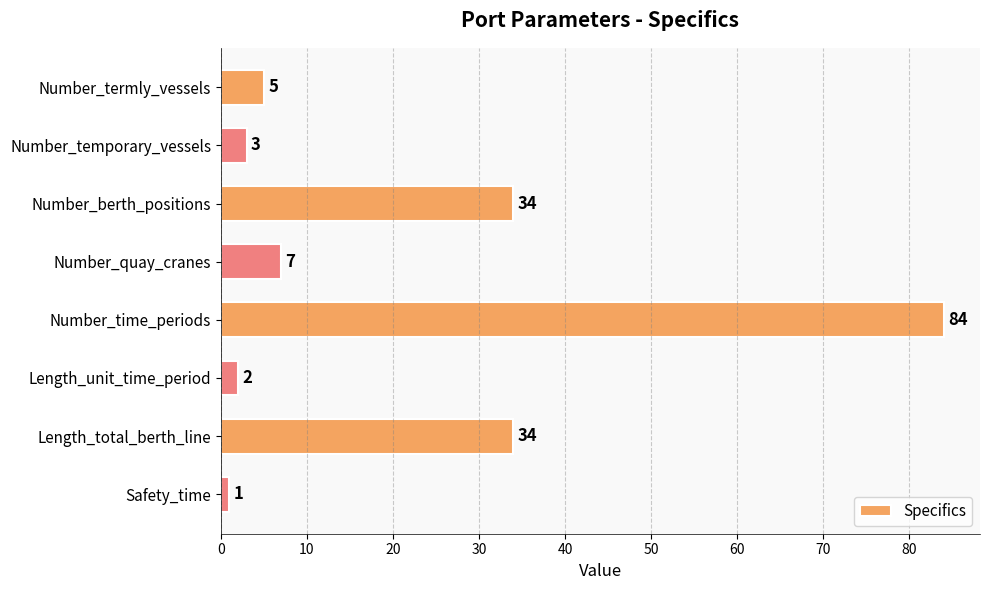

How many values are below 7?

4